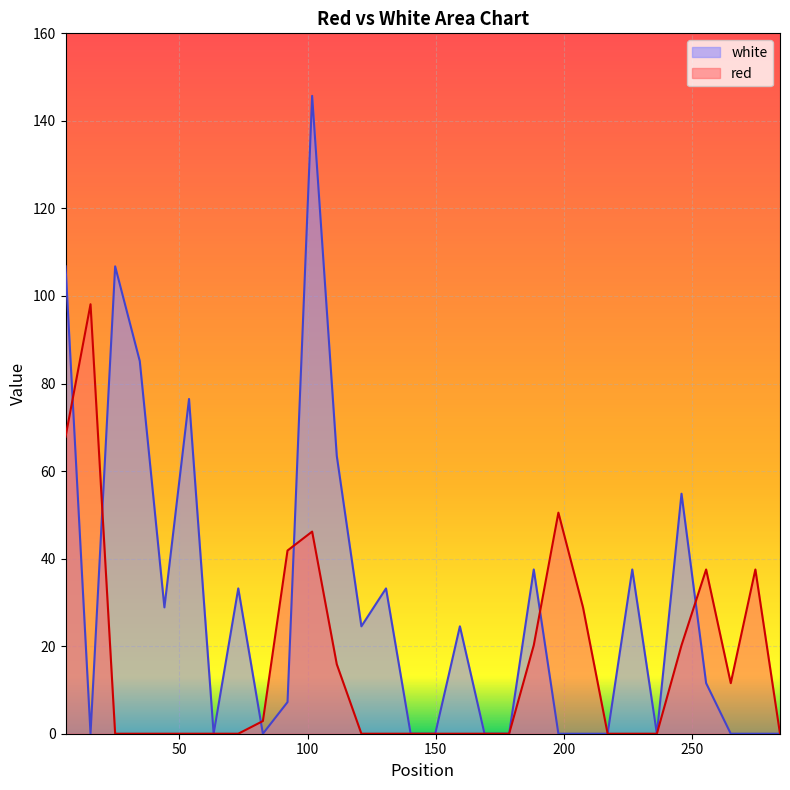

What is the sum of the white values at 101.8 and 207.4?

145.7